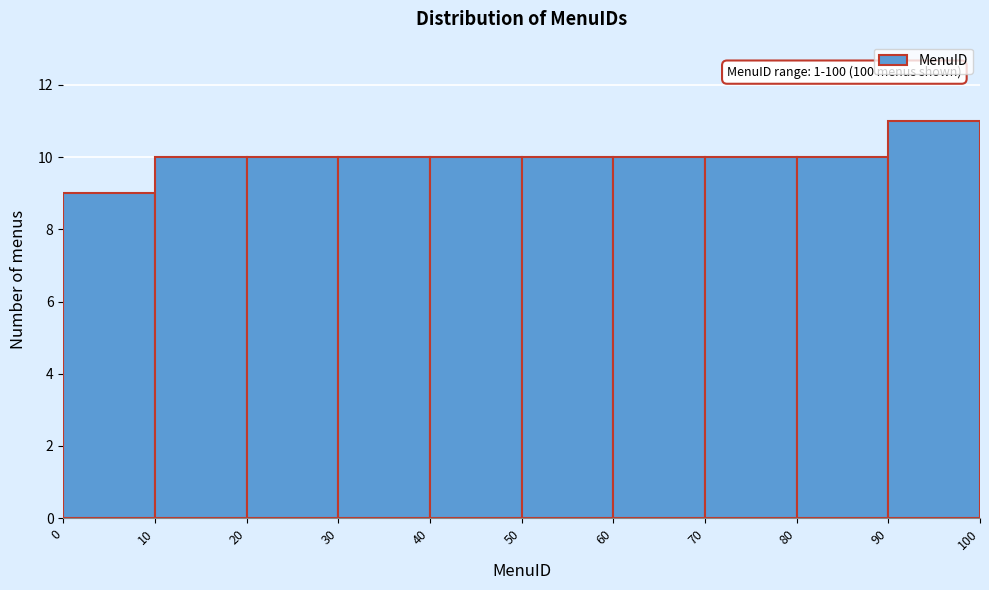

Which range on the x-axis has the tallest bar?

90 to 100